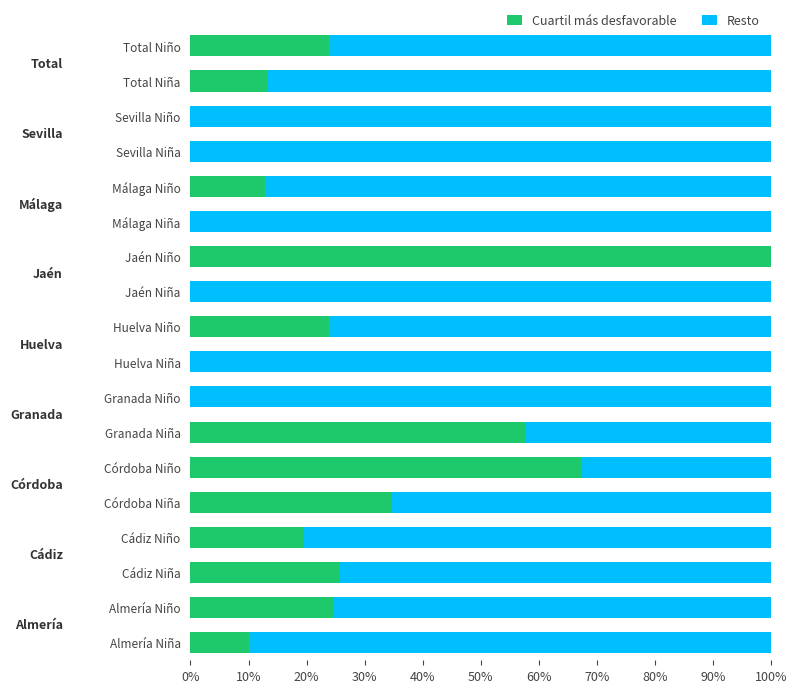

What are all the series names shown in the legend?

Cuartil más desfavorable, Resto